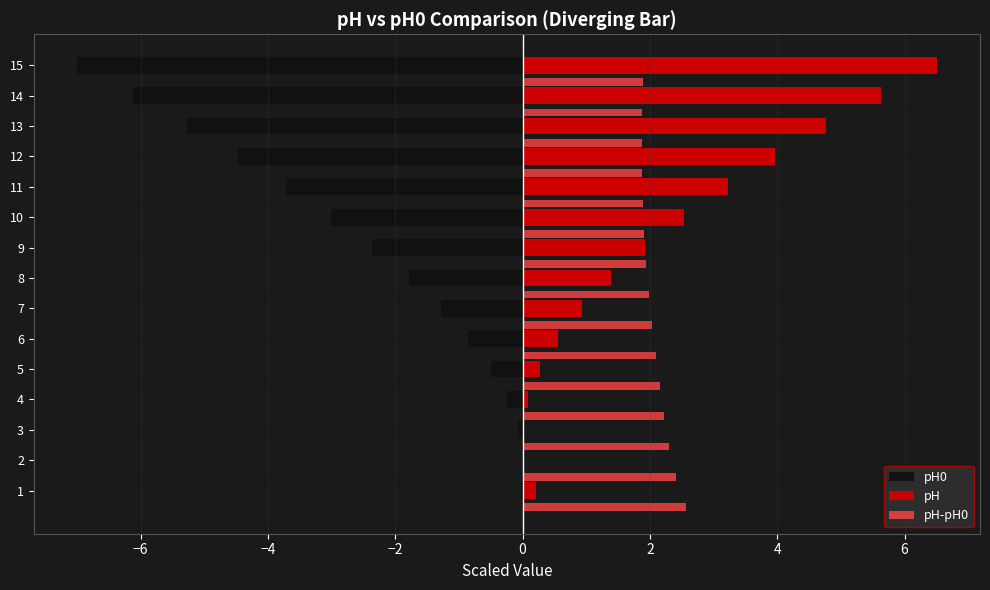

What is the sum of all pH-pH0 values?

31.0